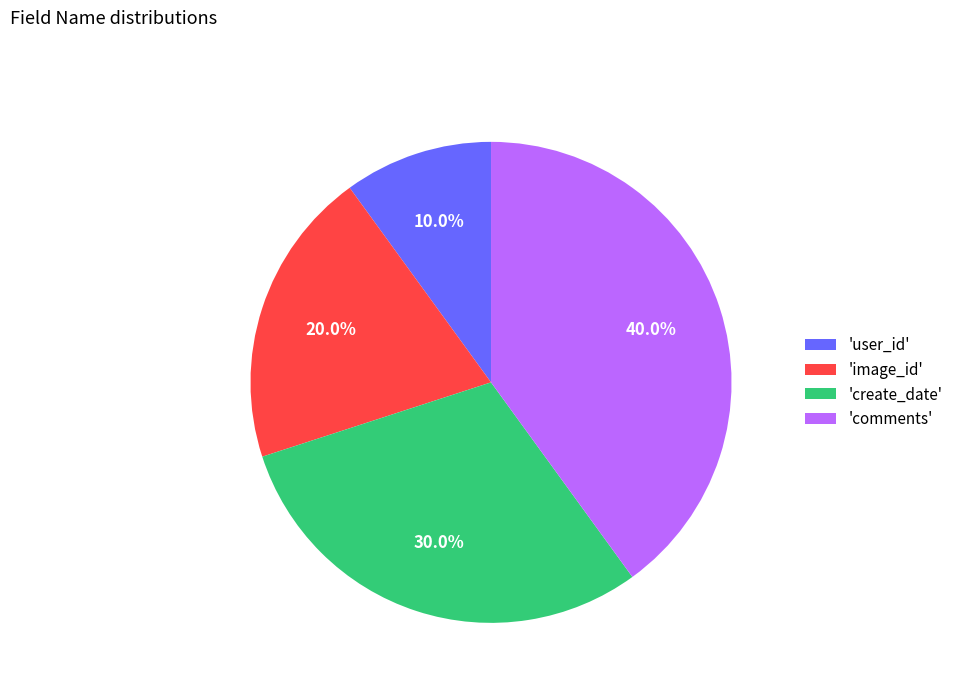

What is the smallest slice in the pie chart?

'user_id'